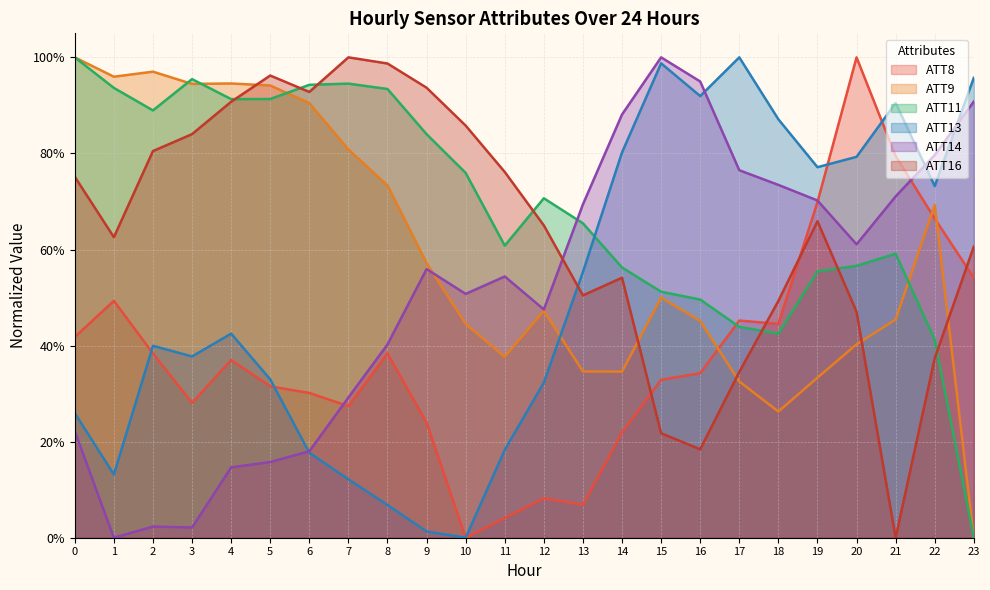

Does the chart have visible grid lines?

Yes